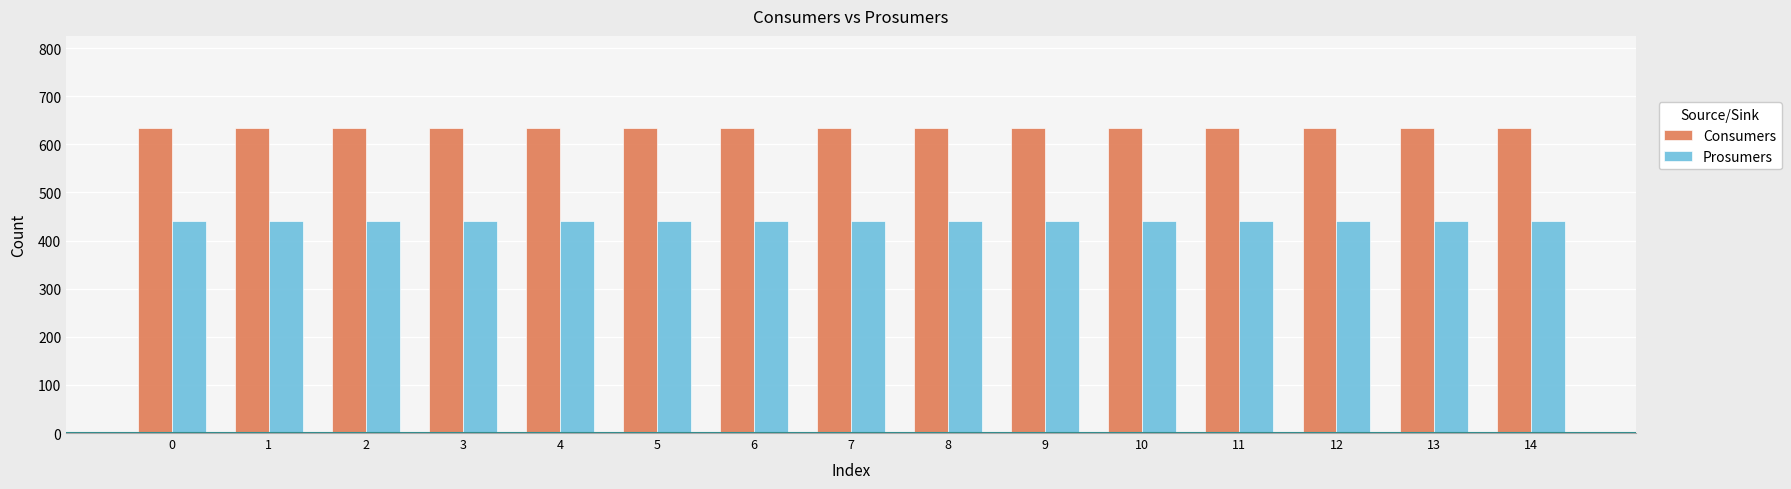

What is the average value of the Consumers series?

635